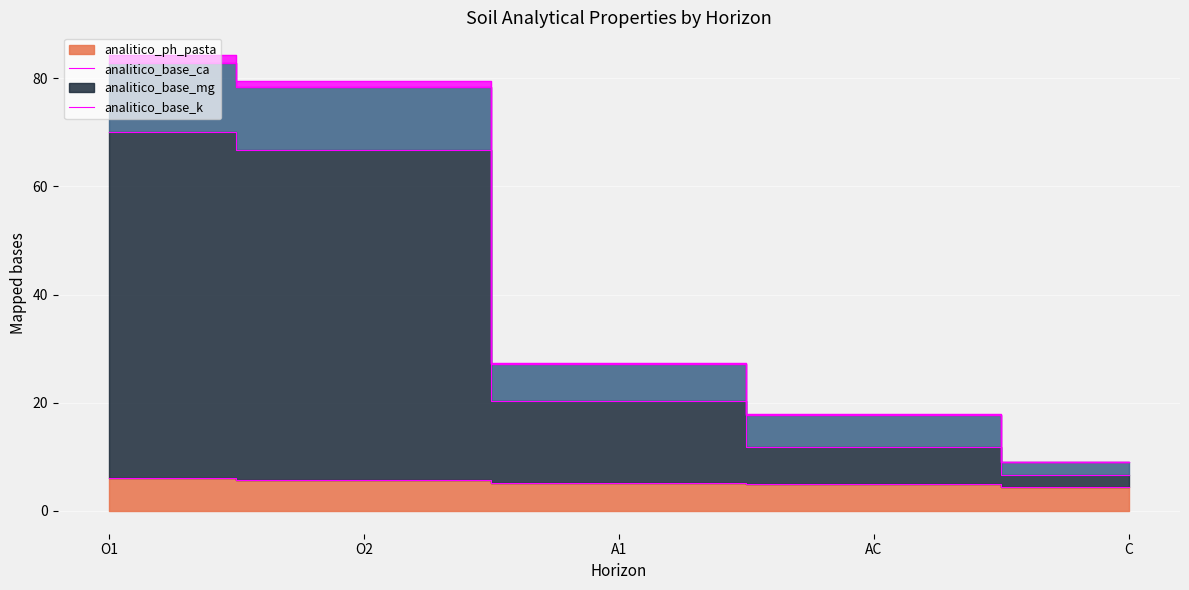

True or false: analitico_base_ca and analitico_ph_pasta intersect in this chart.

False